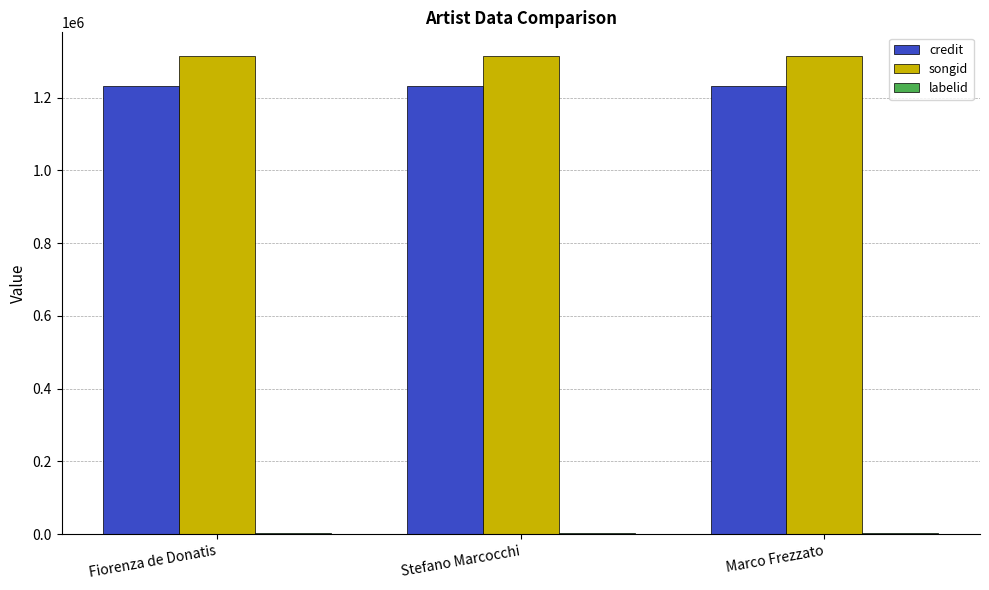

What is the sum of all songid values?

3941370